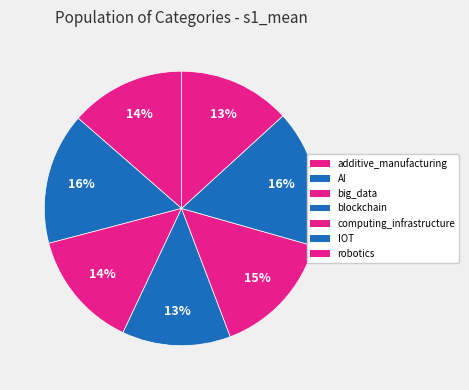

Count the number of slices in the pie.

7